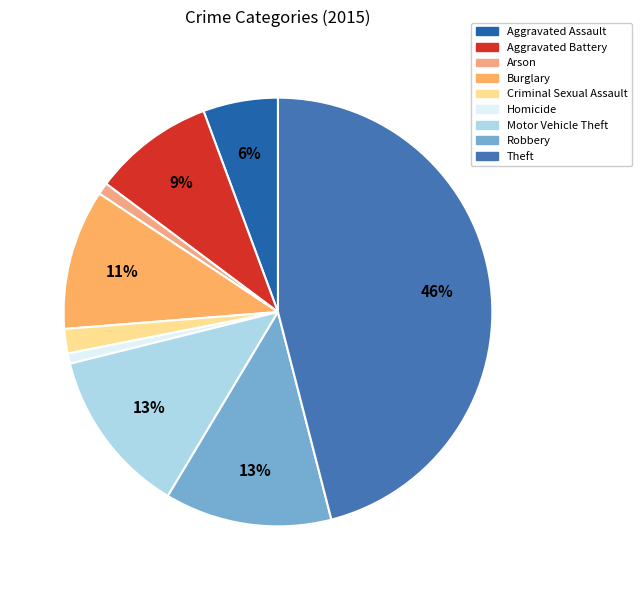

What is the change in value from Aggravated Assault to Arson?

-80